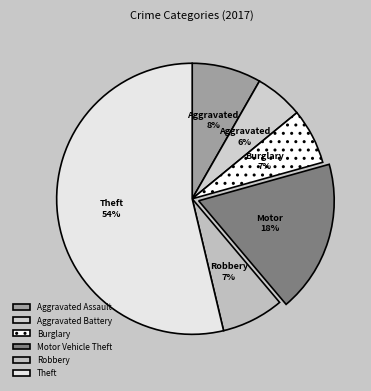

What portion of the pie excludes Aggravated Battery?

94.2%